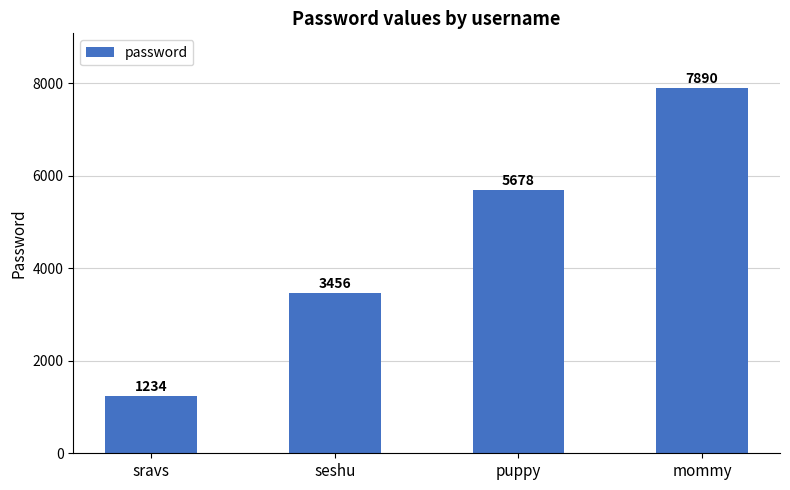

What is the minimum value shown in the chart?

1234